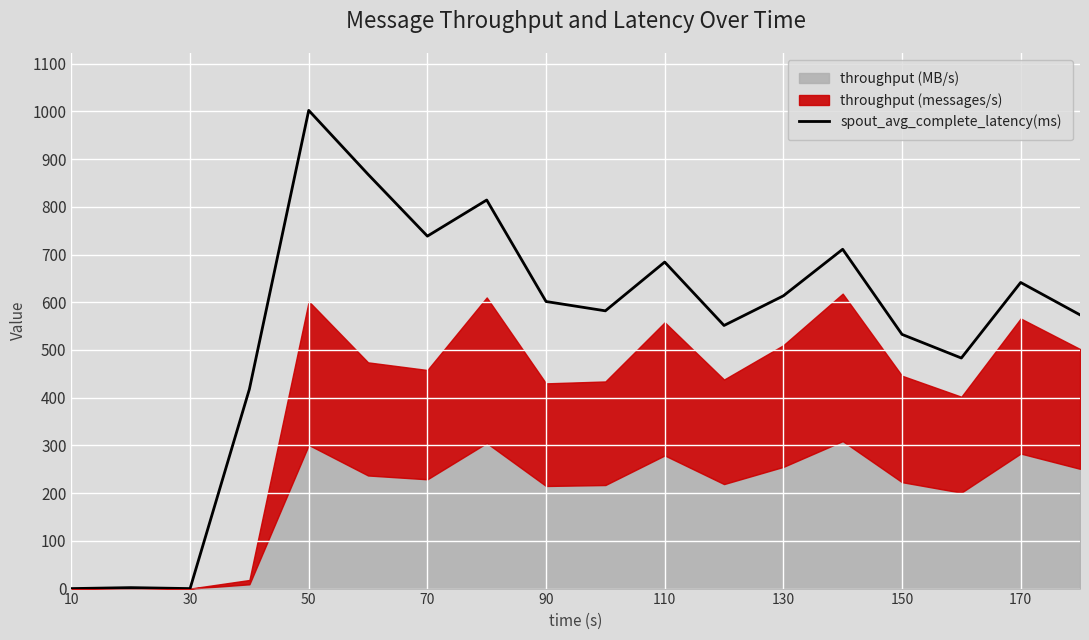

What is the difference between the maximum and minimum values?

1002.0